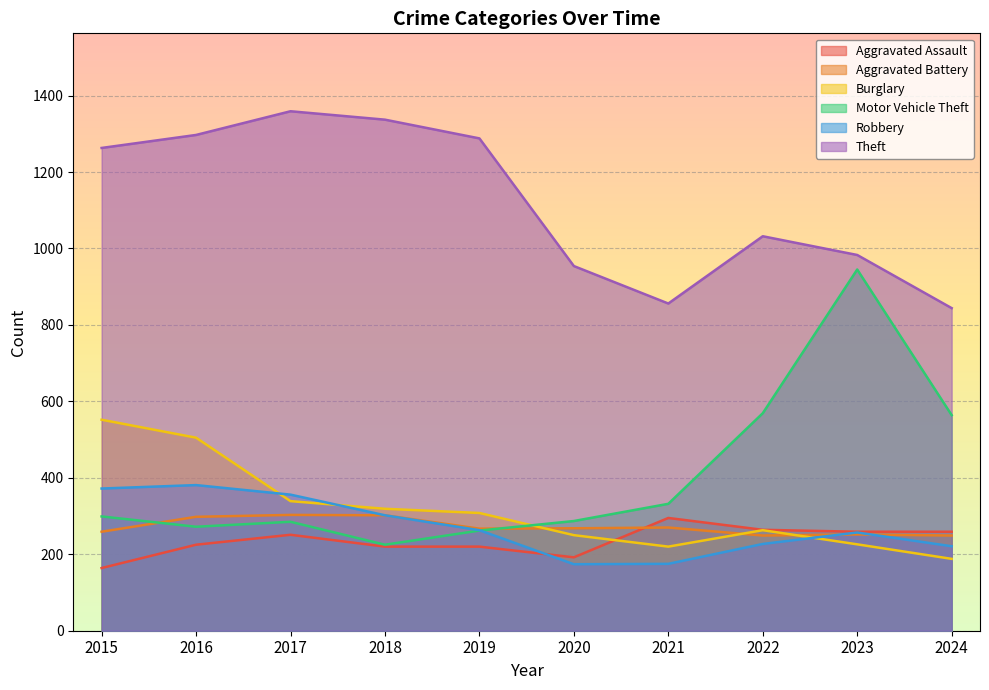

Reading left to right, list all the values displayed in this chart.

Aggravated Assault: 164	225	251	220	220	192	295	264	259	259
Aggravated Battery: 259	298	303	302	267	268	270	249	252	249
Burglary: 552	505	339	319	308	250	220	263	226	188
Motor Vehicle Theft: 299	272	285	225	262	287	332	569	945	564
Robbery: 372	381	356	302	263	174	175	227	257	221
Theft: 1263	1297	1359	1337	1288	954	856	1032	983	844